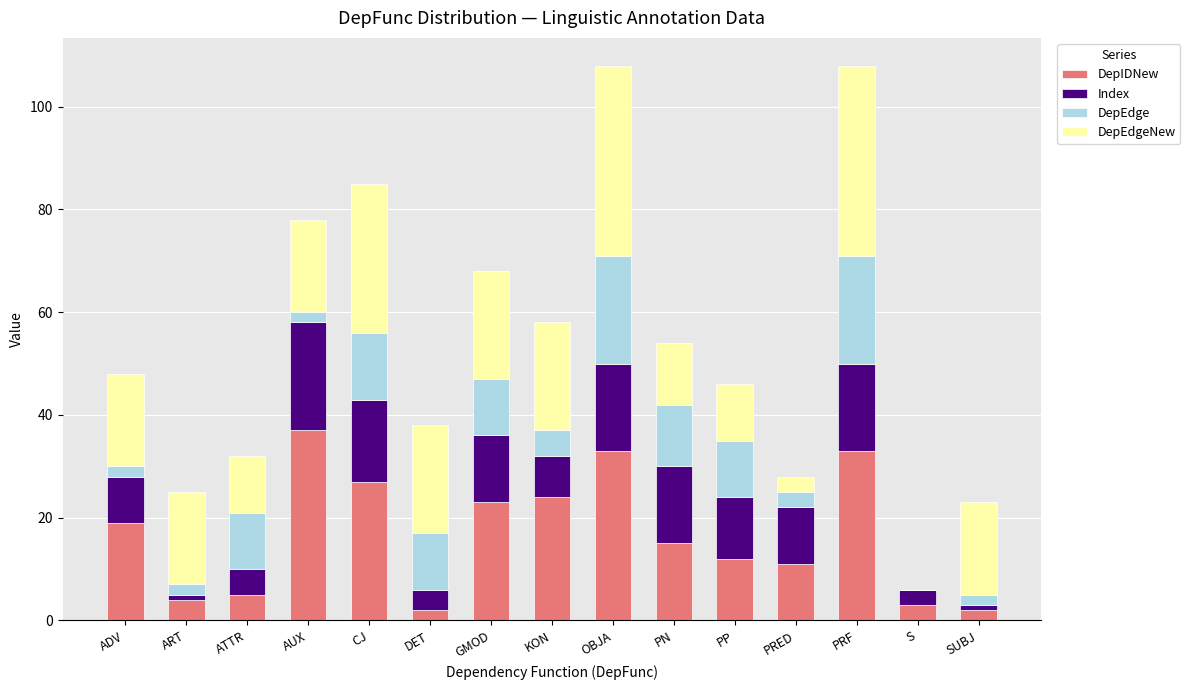

Count the number of data series in this chart.

4